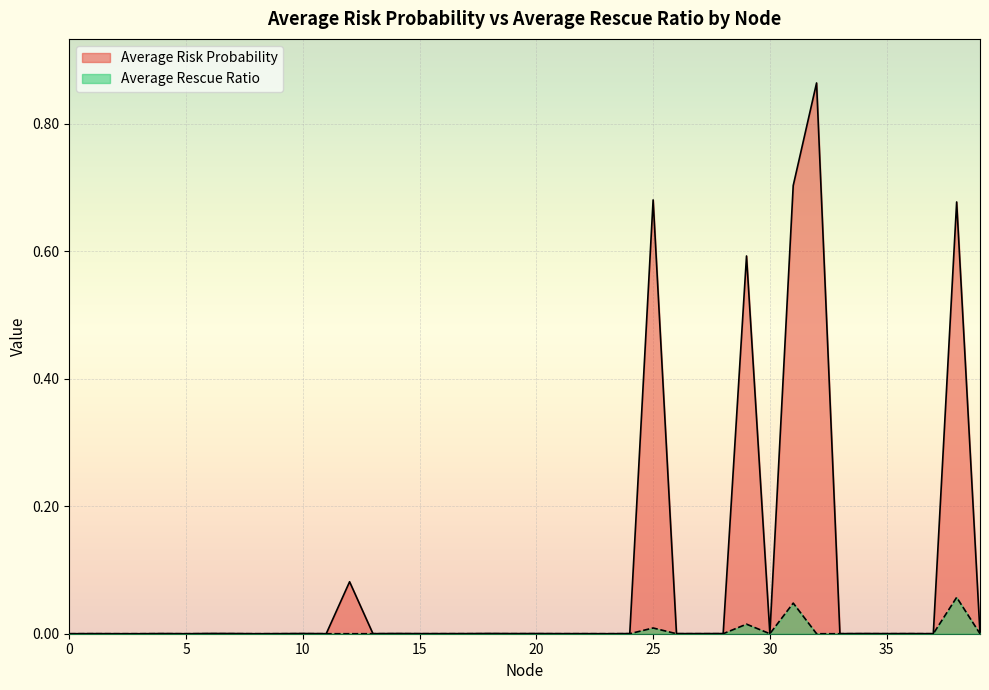

In Average Risk Probability, how many points are lower than both neighbors (excluding endpoints)?

12